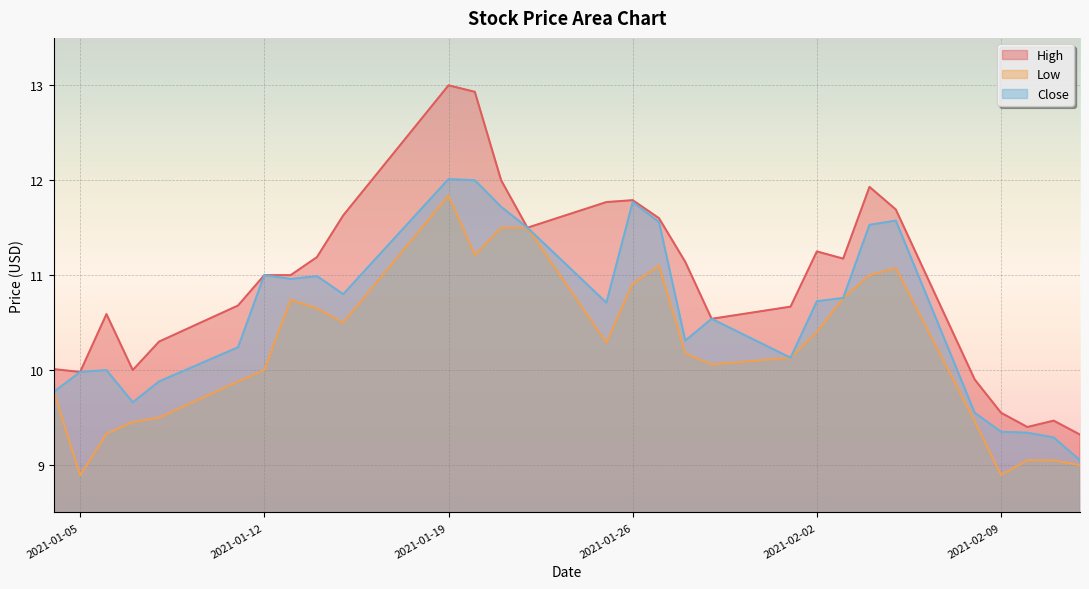

Is it true that Low equals 6.0 at 2021-01-11?

False